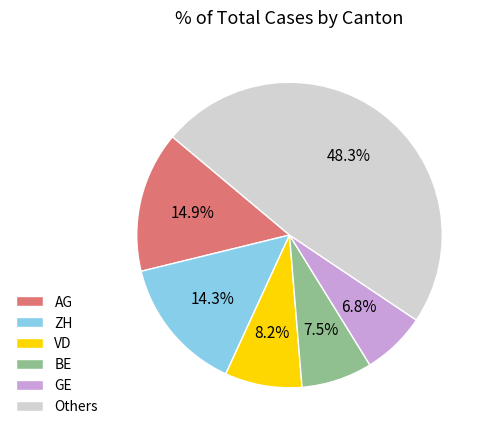

Rank the categories by value from lowest to highest.

GE, BE, VD, ZH, AG, Others